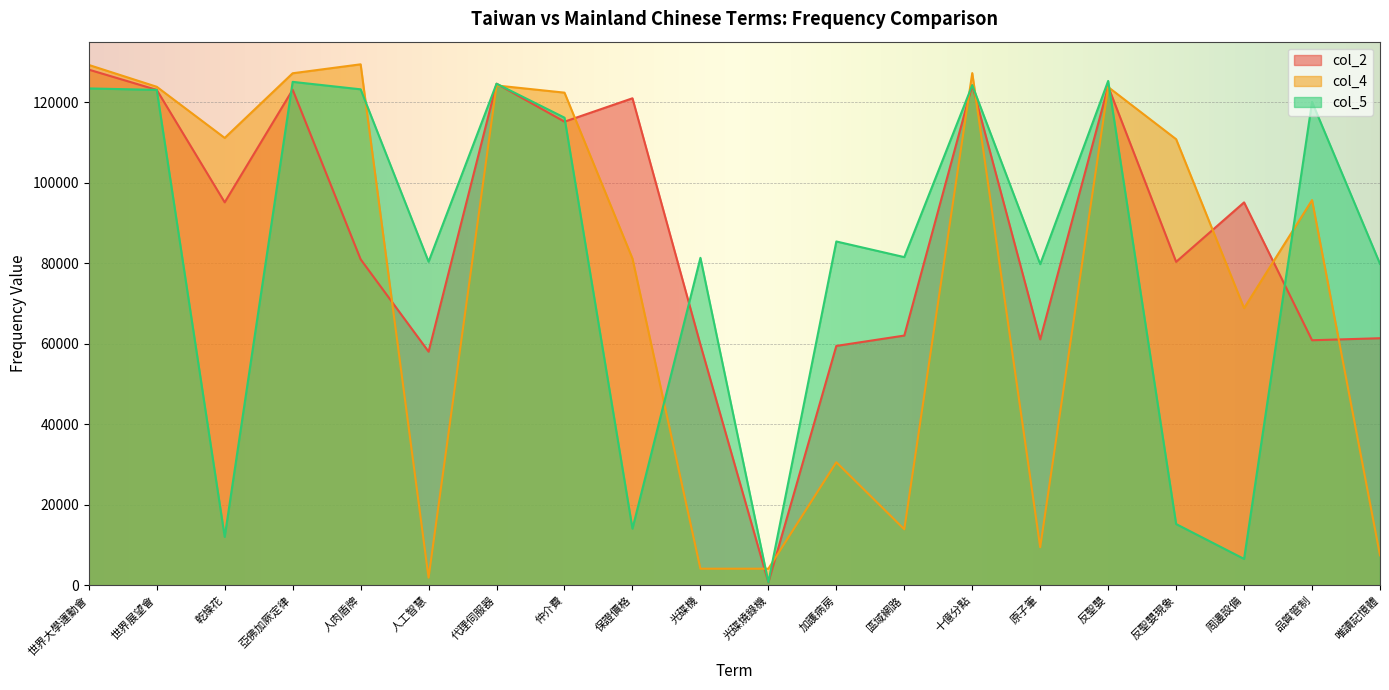

How many intersections are there between col_4 and col_5?

9